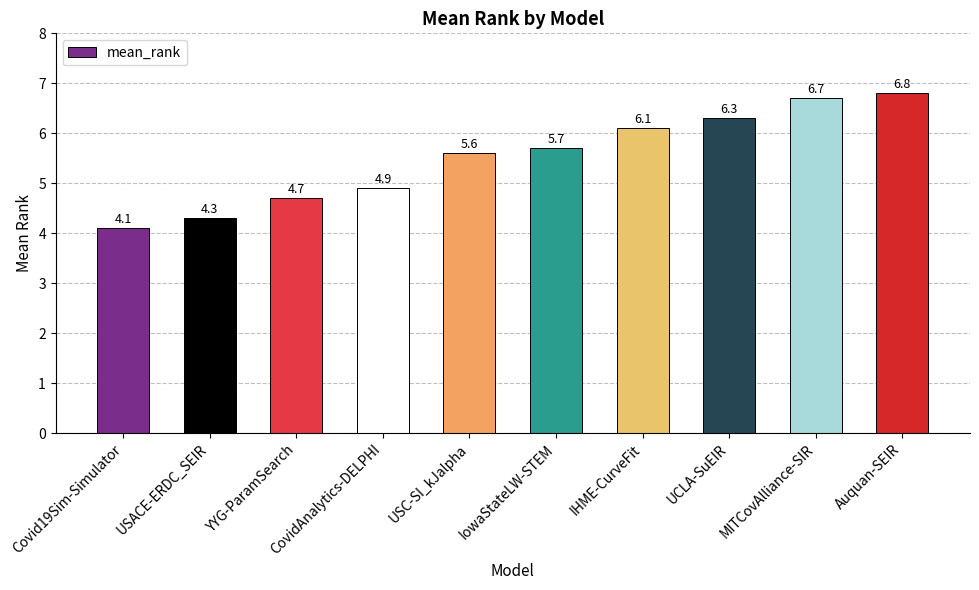

What is the value of the 9th bar from the left?

6.7